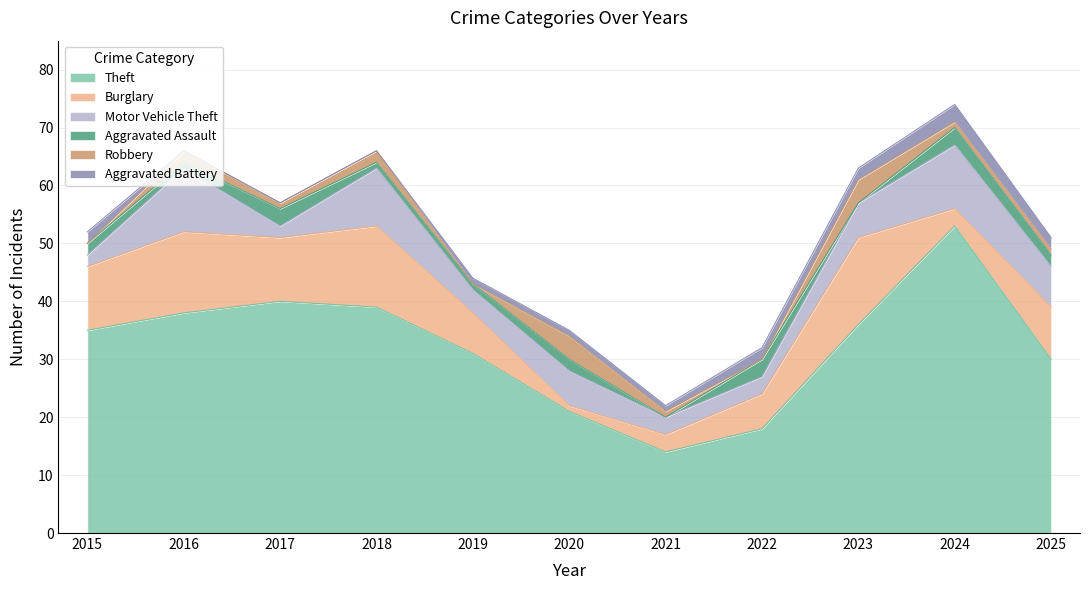

Where does the Motor Vehicle Theft series first go above 6?

2016